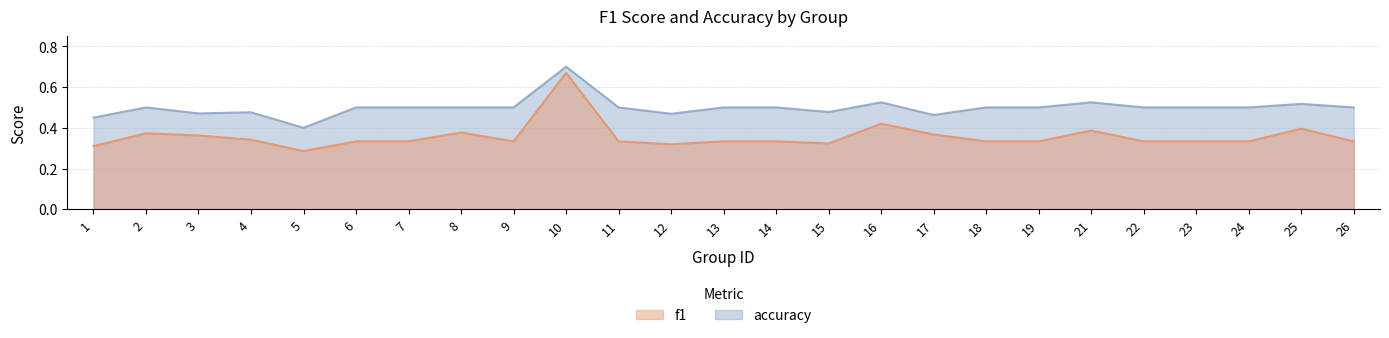

In f1, how many points are lower than both neighbors (excluding endpoints)?

4